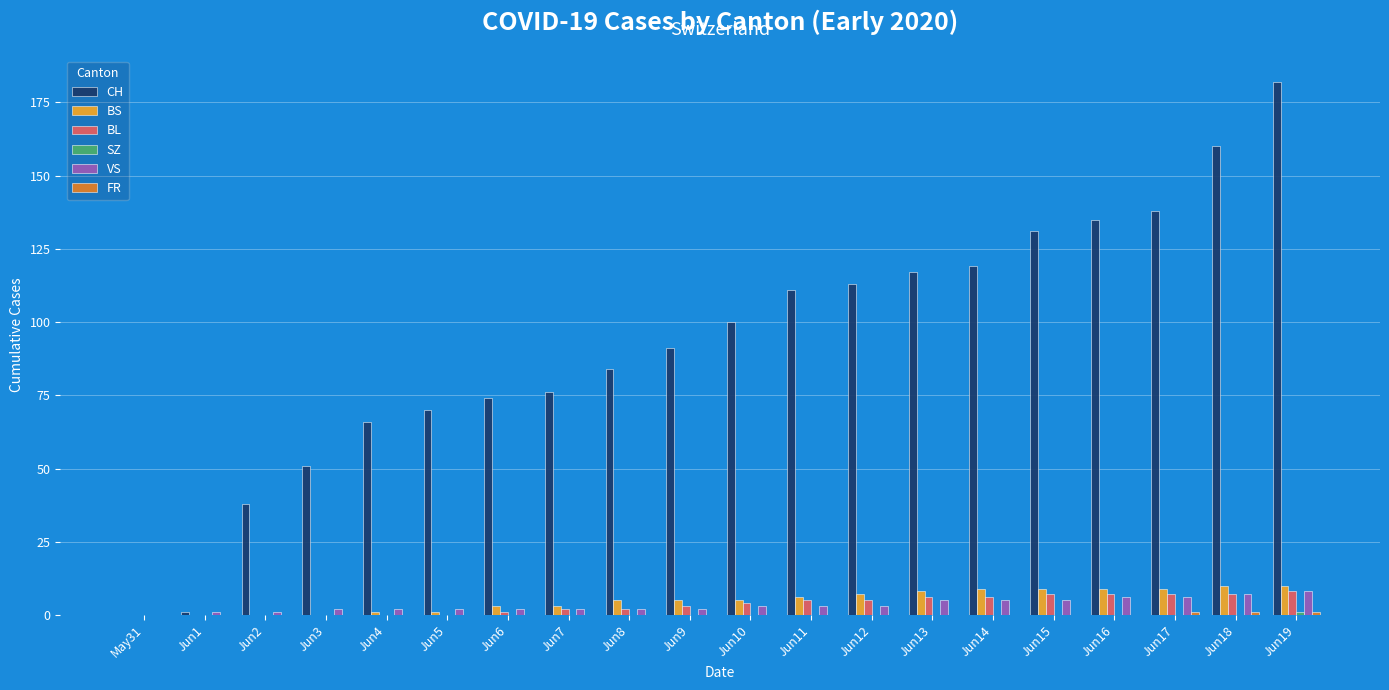

How many distinct data groups are displayed?

6